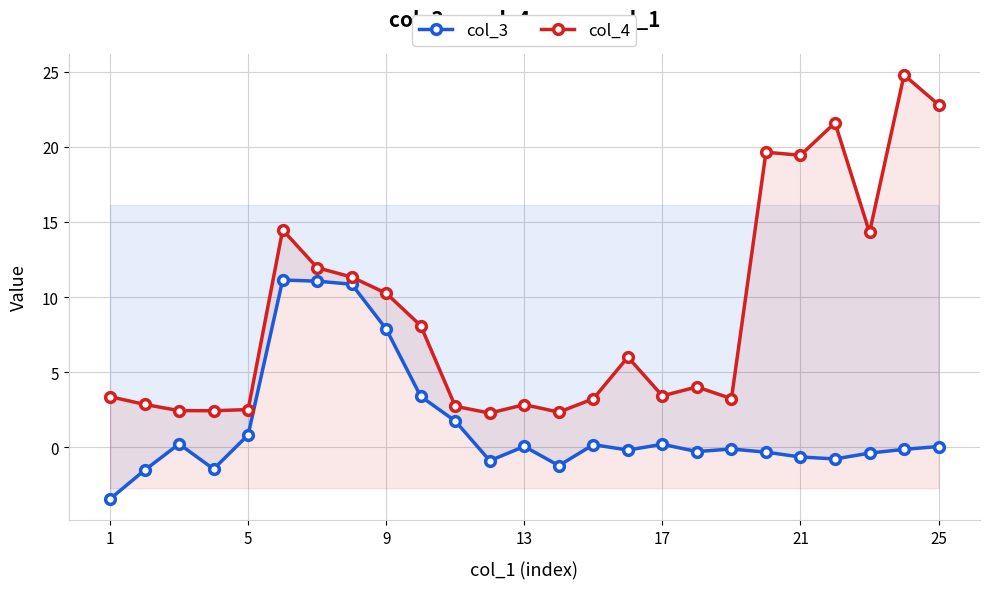

Is it true that col_3 equals 0.0 at 25?

True